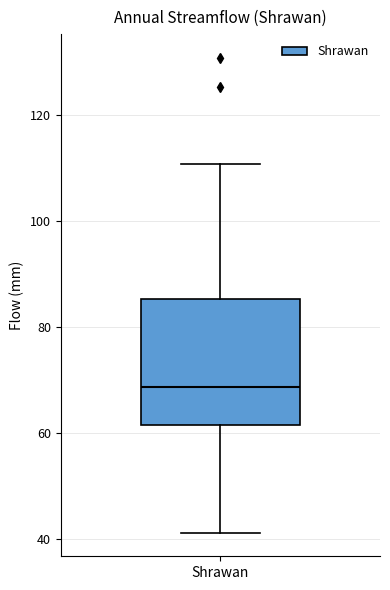

Read this box plot against the y-axis: the position of the median line, the range covered by the box, and the ends of both whiskers. The values are not printed on the chart, so give them approximately, as read against the axis.

median 68, box 62 to 86, whiskers 42 to 110